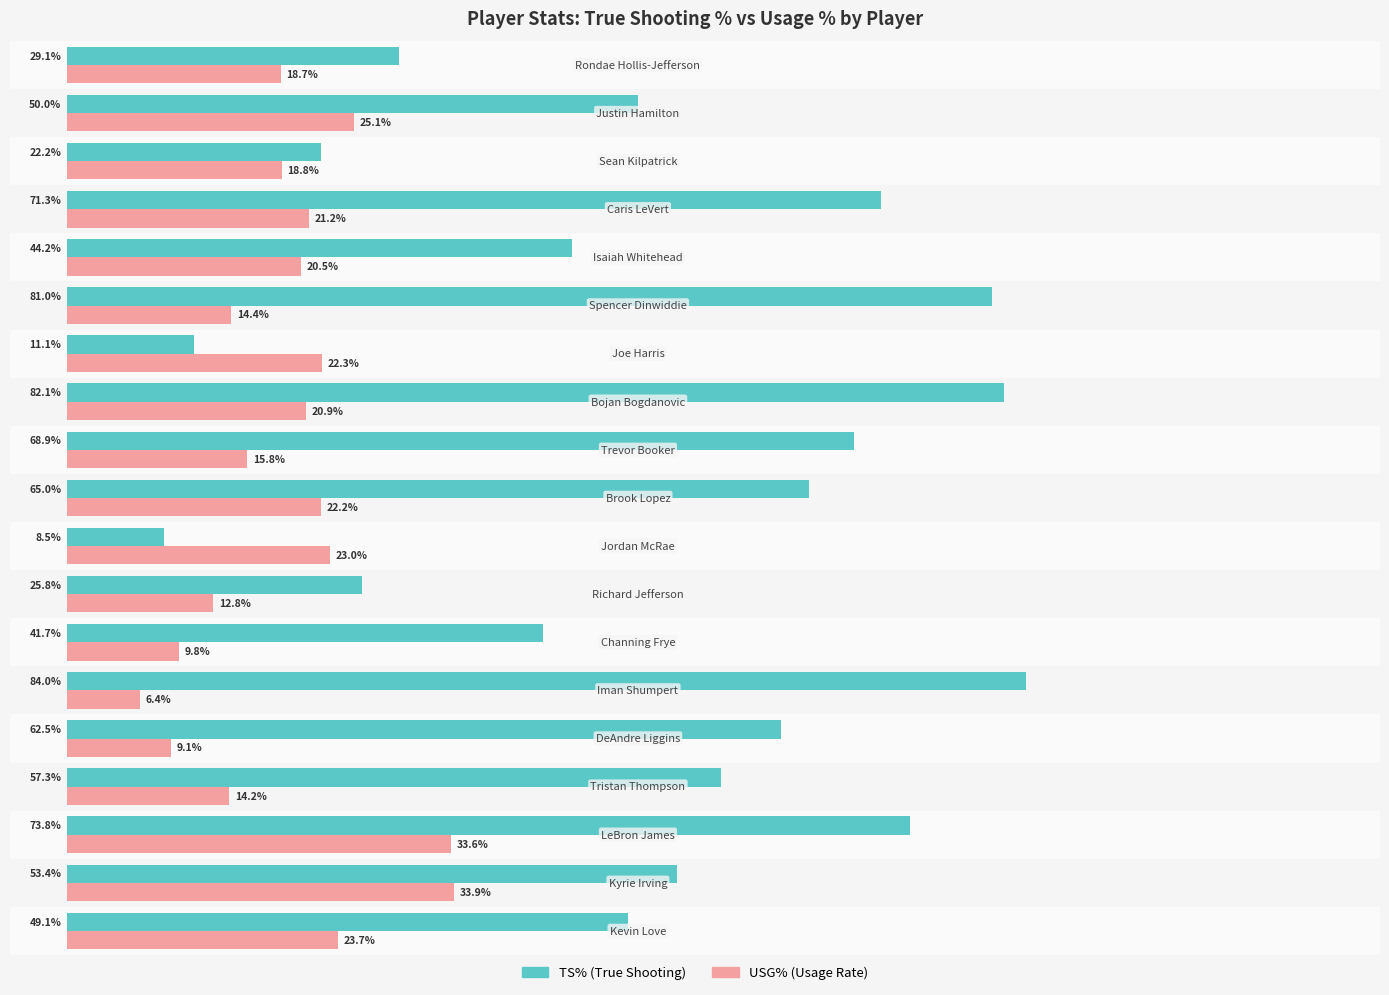

How many data points does each series have?

19